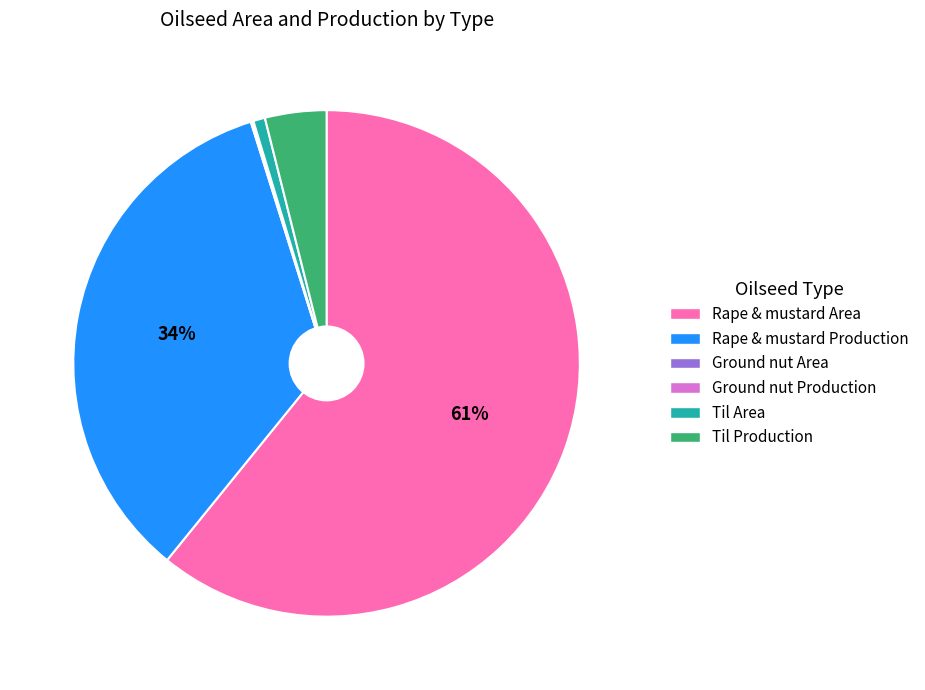

Is there a majority slice in this chart?

Yes